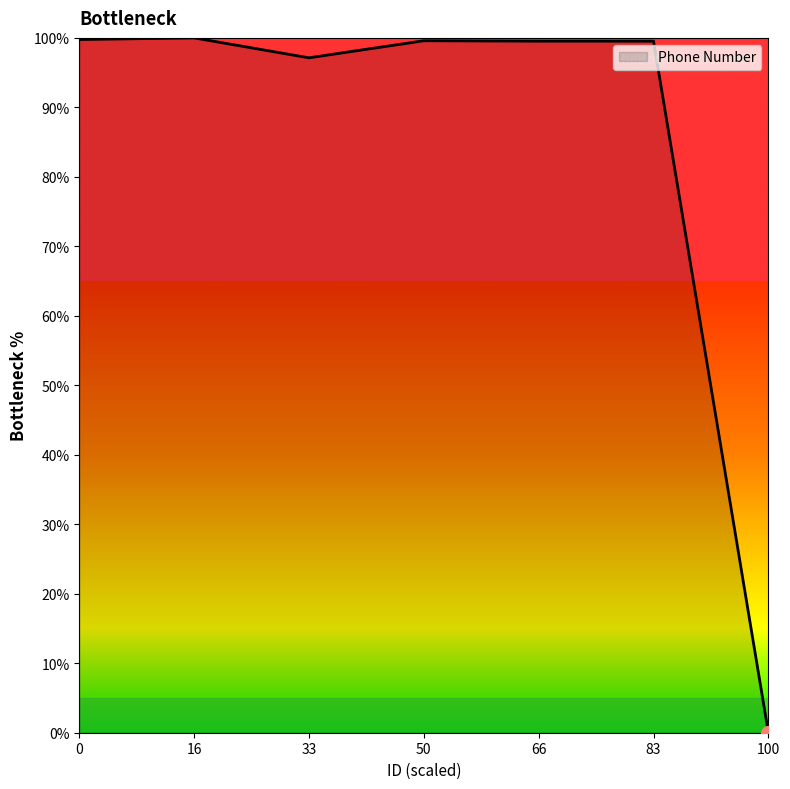

Where is the data nearest to the value 50?

33